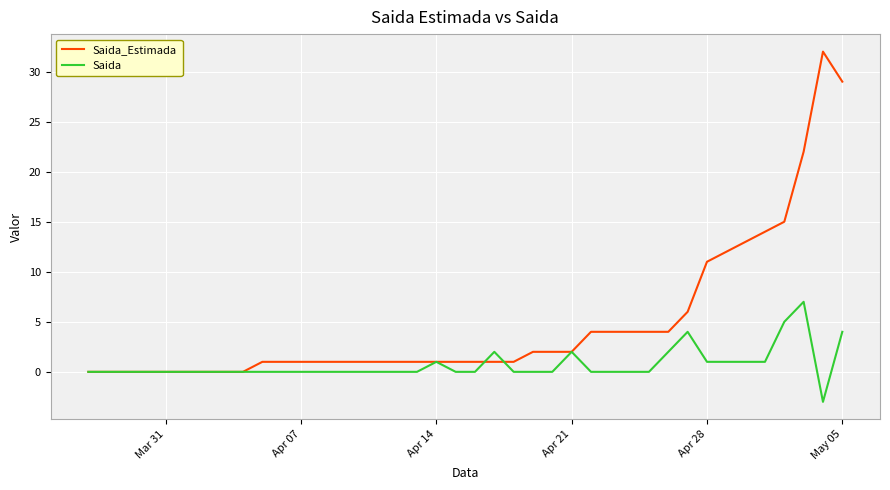

List the series in order of their overall mean, highest first.

Saida_Estimada, Saida